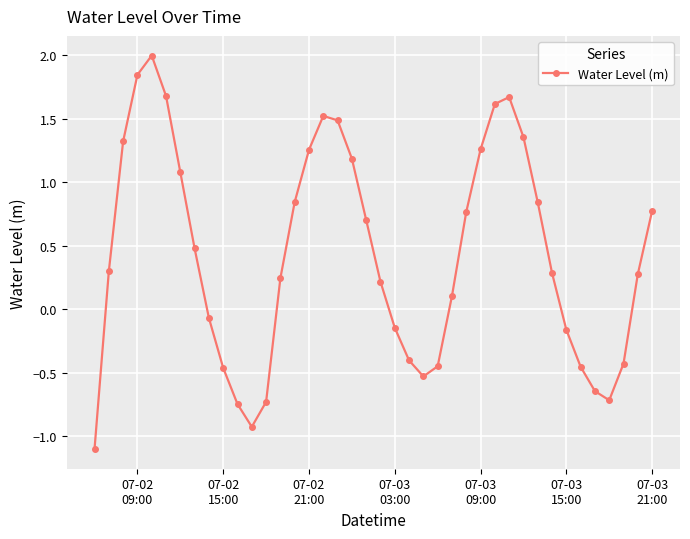

What is the average value?

0.4